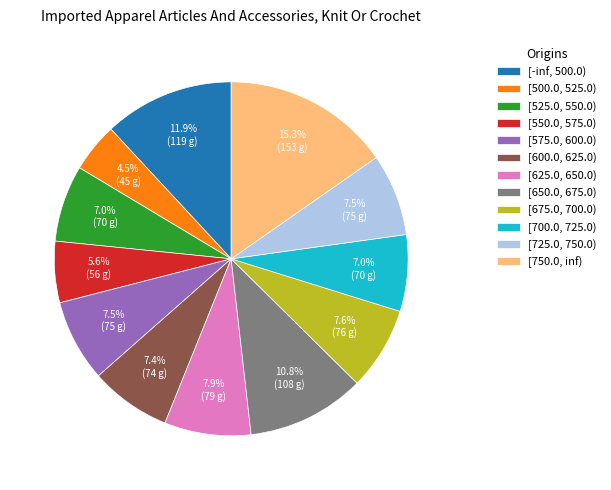

Combined, what portion of the pie is [525.0, 550.0) and [700.0, 725.0)?

14.0%